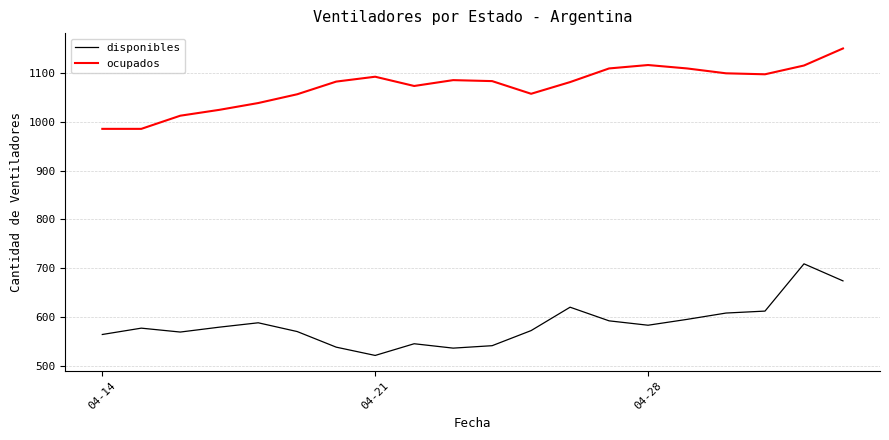

List the series in order of their overall mean, highest first.

ocupados, disponibles